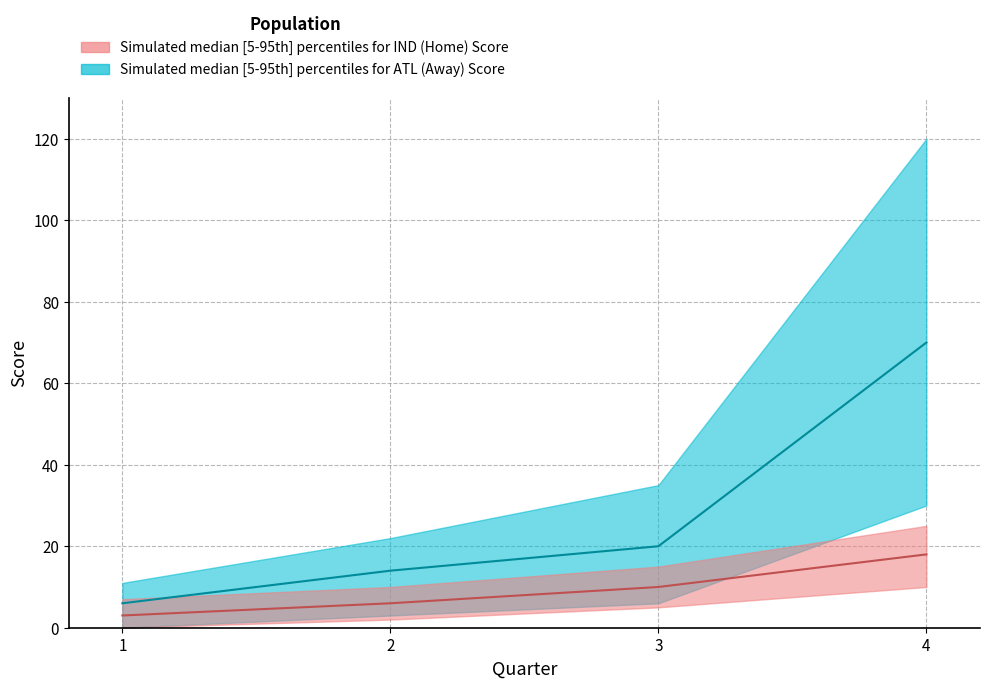

Which category has the lowest value in the AwayScore_median series?

1